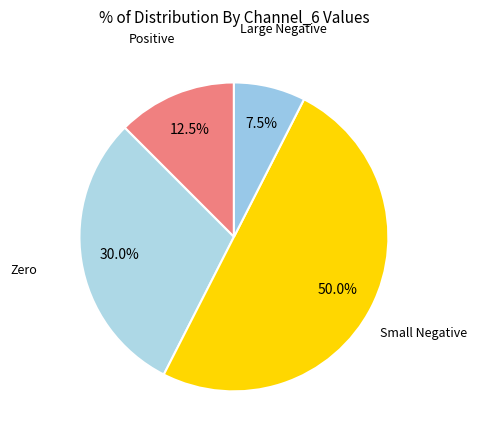

Rank the categories by value from highest to lowest.

Small Negative, Zero, Positive, Large Negative